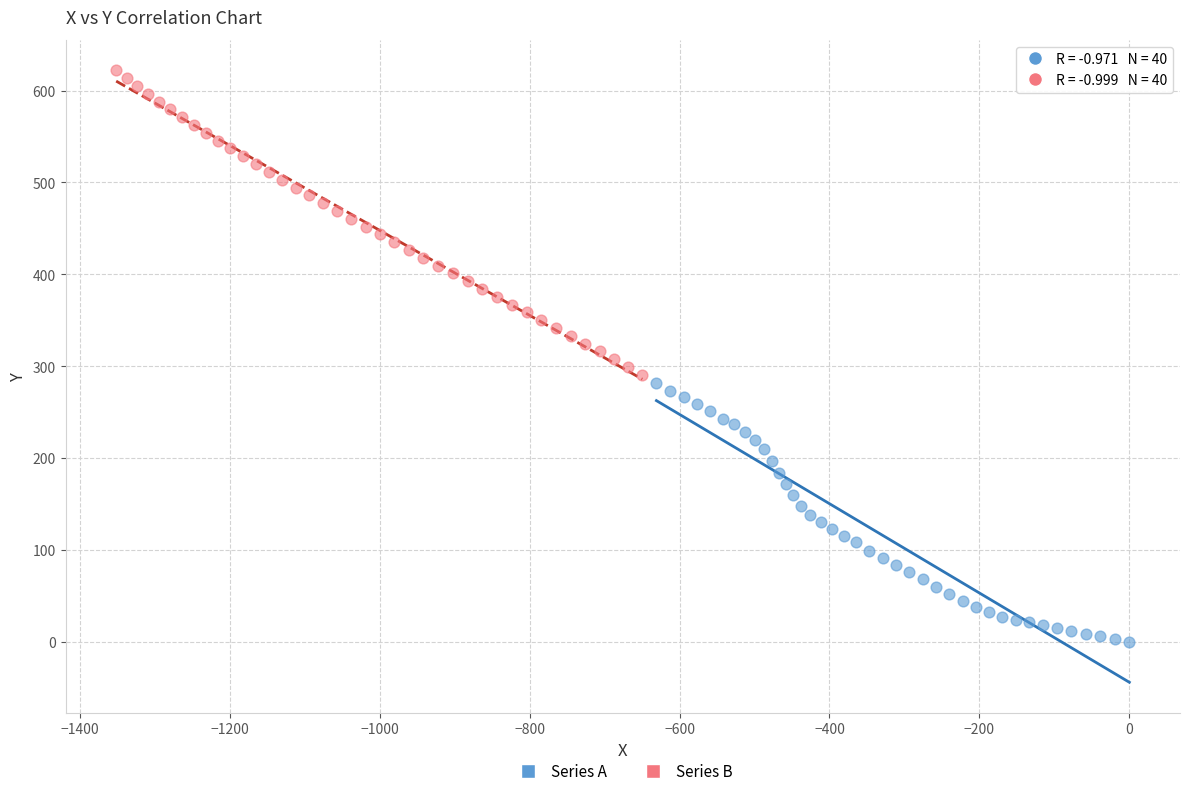

Which series has the largest Y range (max minus min)?

Series B